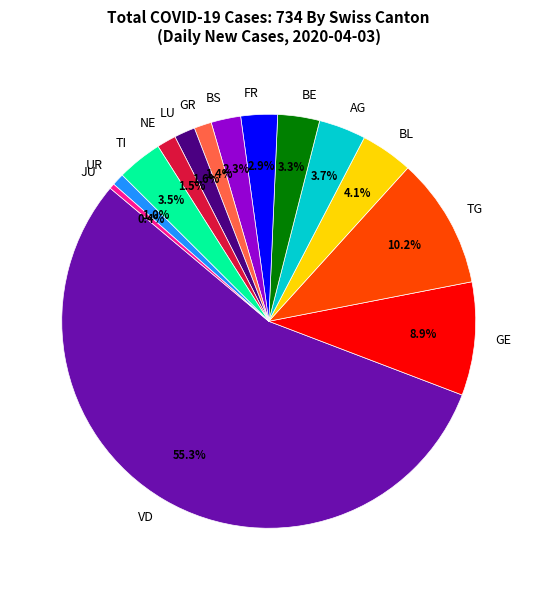

How much of the chart is everything except BL?

95.9%